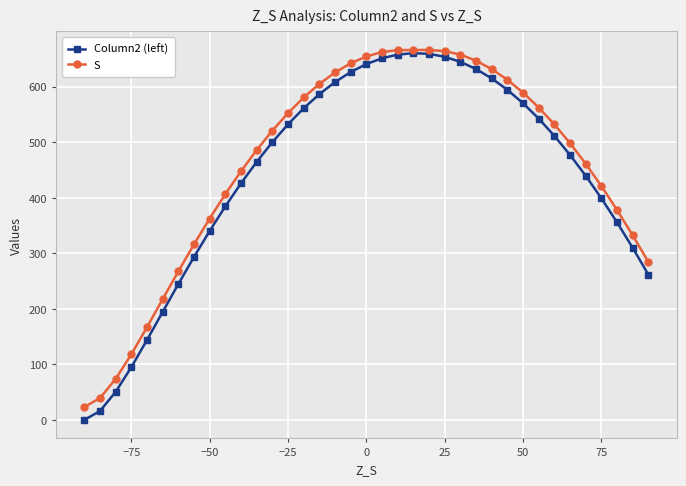

What is the maximum value for Column2 (left)?

660.6